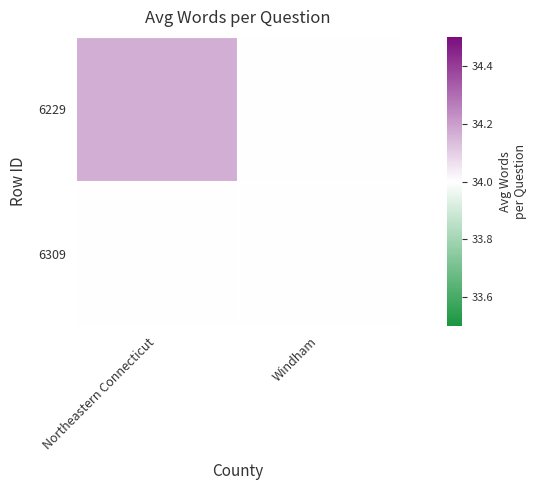

Which series has the largest total across all categories?

6229